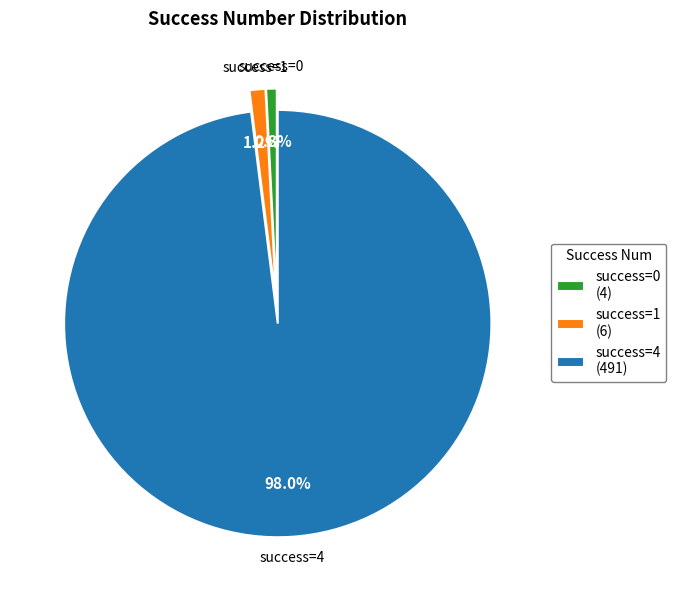

Between success=1 (6) and success=4 (491), which is larger?

success=4 (491)